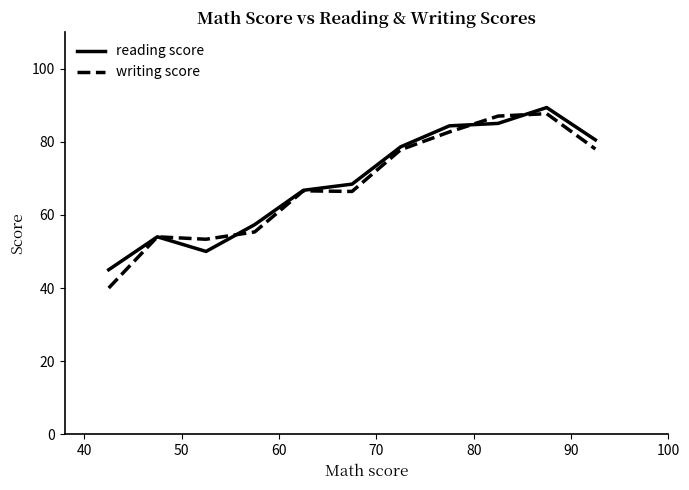

What are all the series names shown in the legend?

reading score, writing score